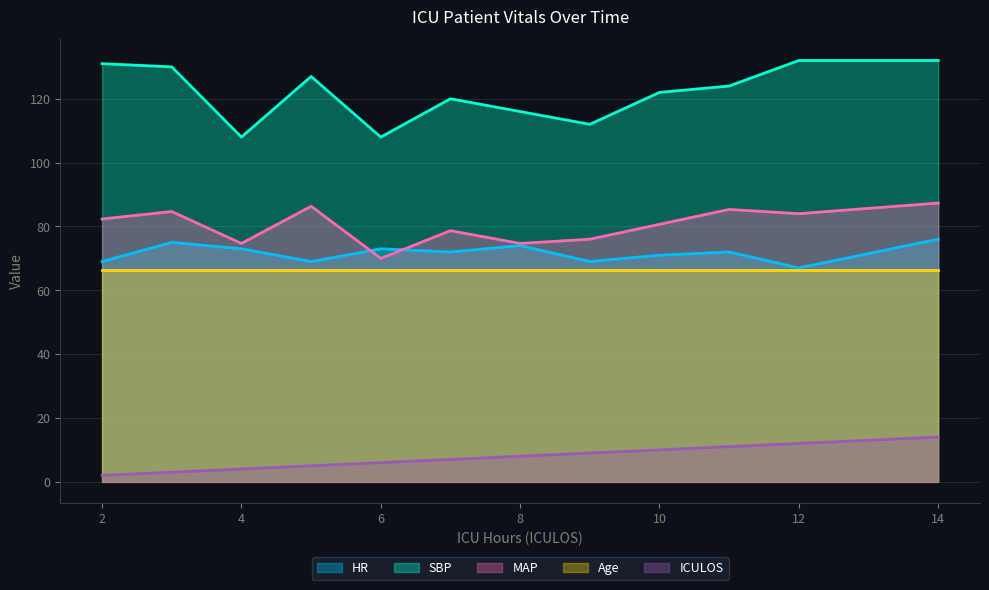

The value of HR at 9 is 23.1. True or false?

False